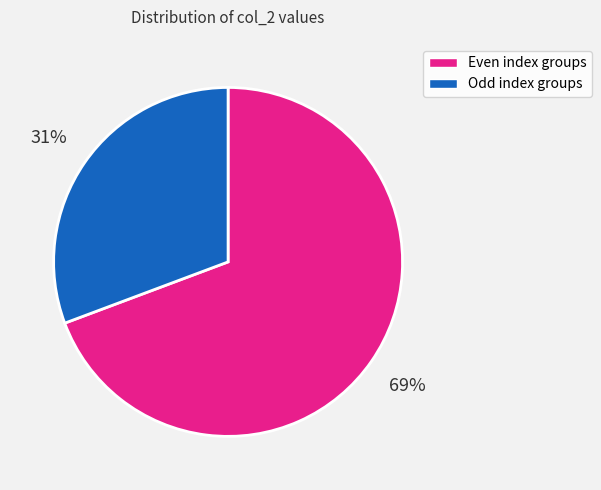

Is there any slice that represents more than half of the pie?

Yes